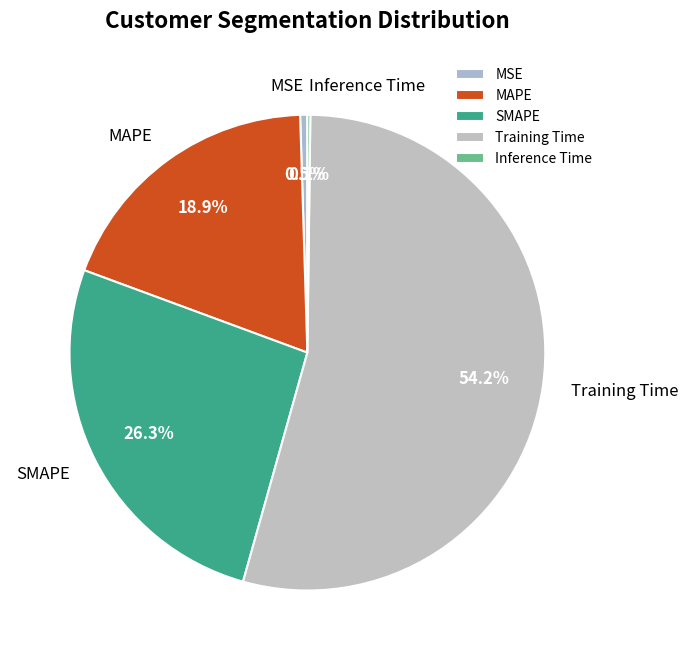

True or false: MSE accounts for 12% of the total.

False